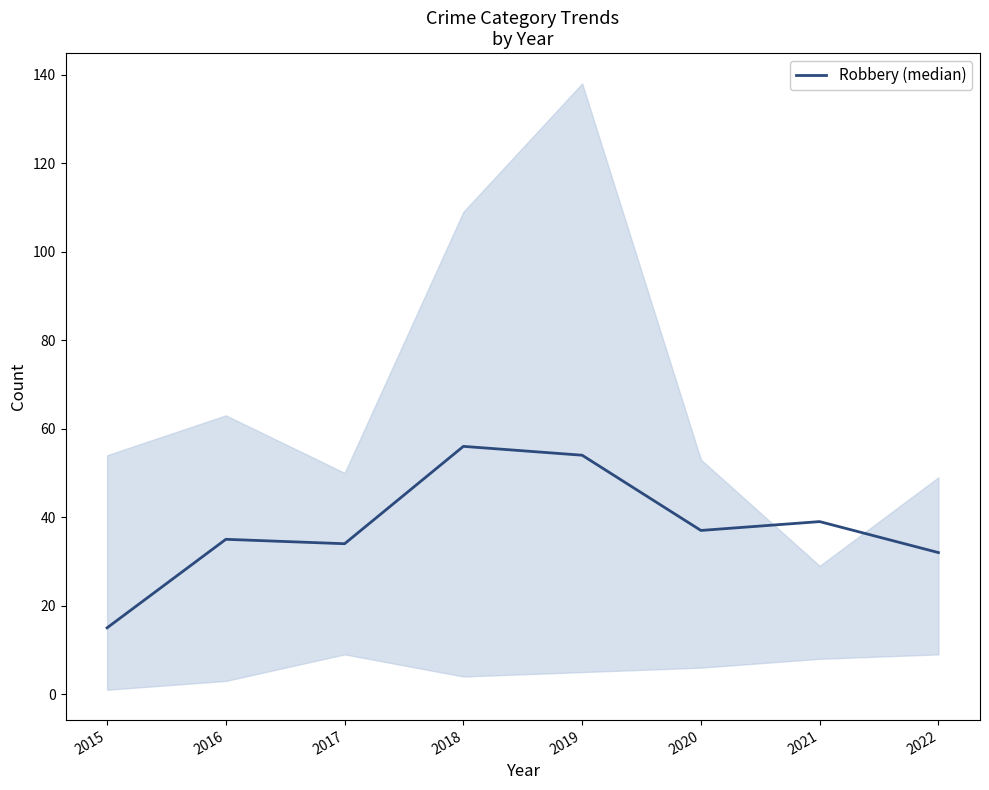

At which label is the value closest to 35?

2016